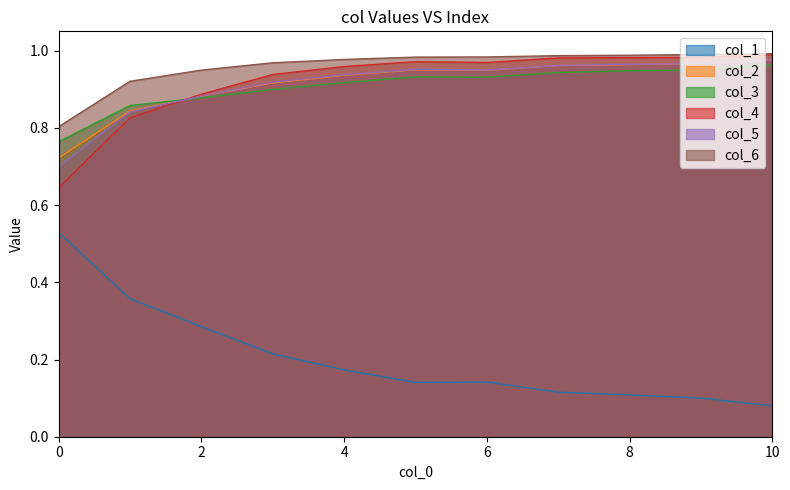

What is the sum of the col_4 values at 9 and 1?

1.8